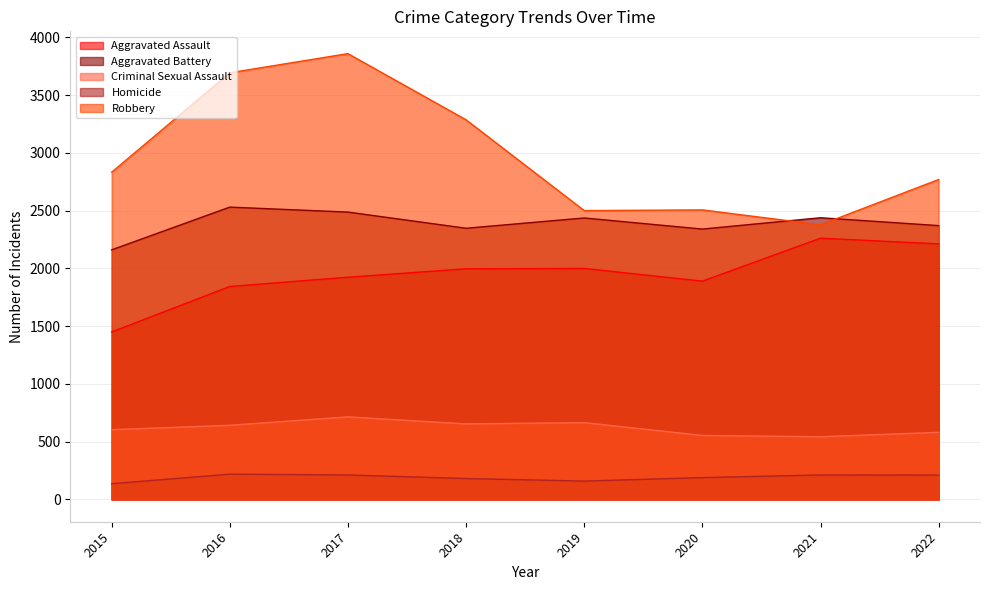

At how many categories does at least one series exceed 2919?

3